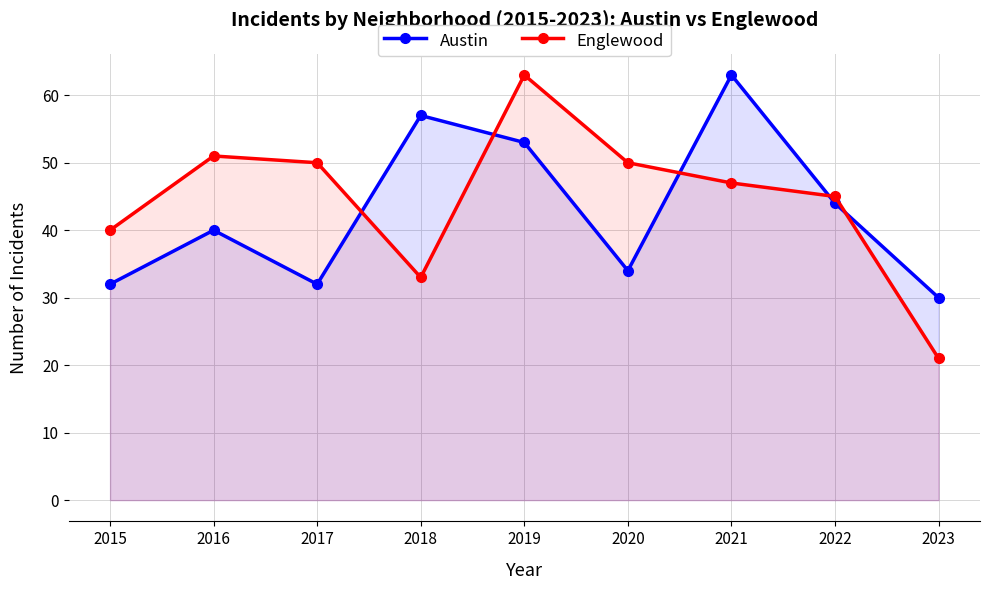

After their last crossing, which series has the higher values: Englewood or Austin?

Austin